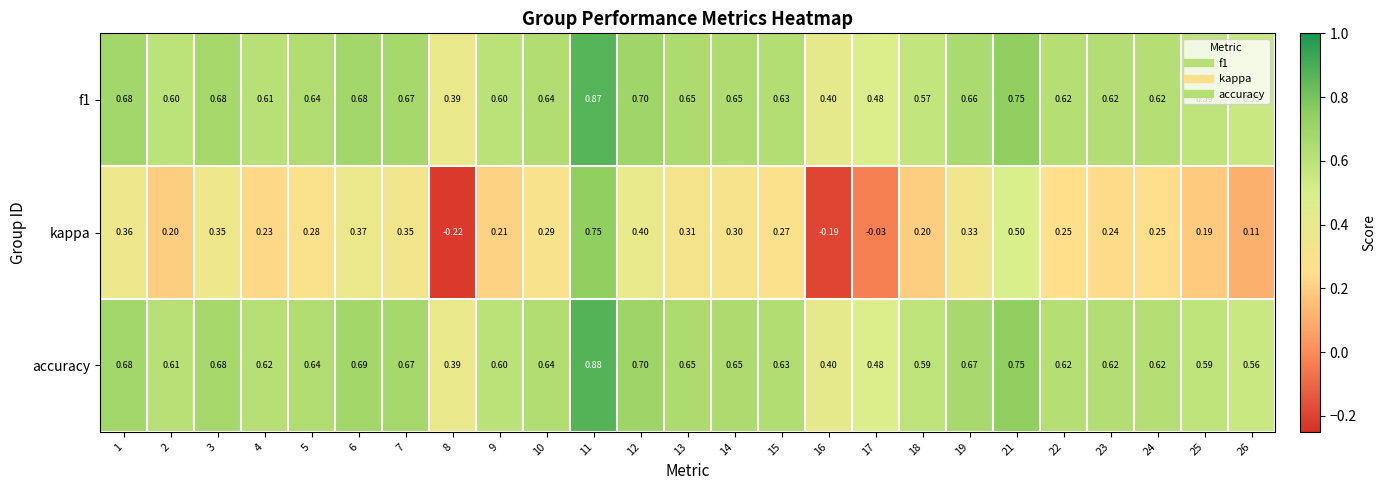

Which series has the largest range (max minus min)?

kappa